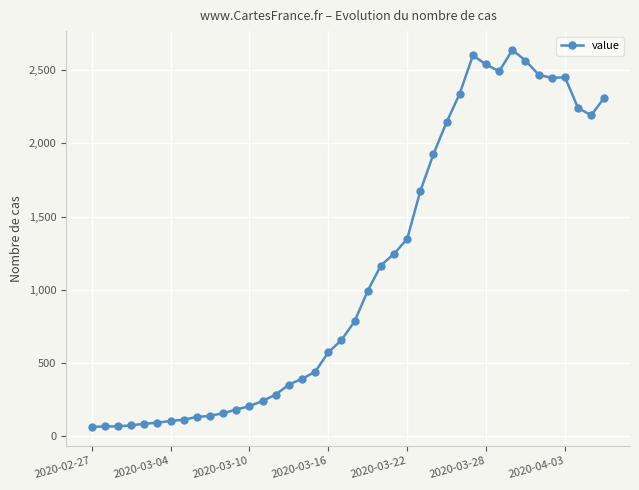

What is the value of the 12th point from the left?

180